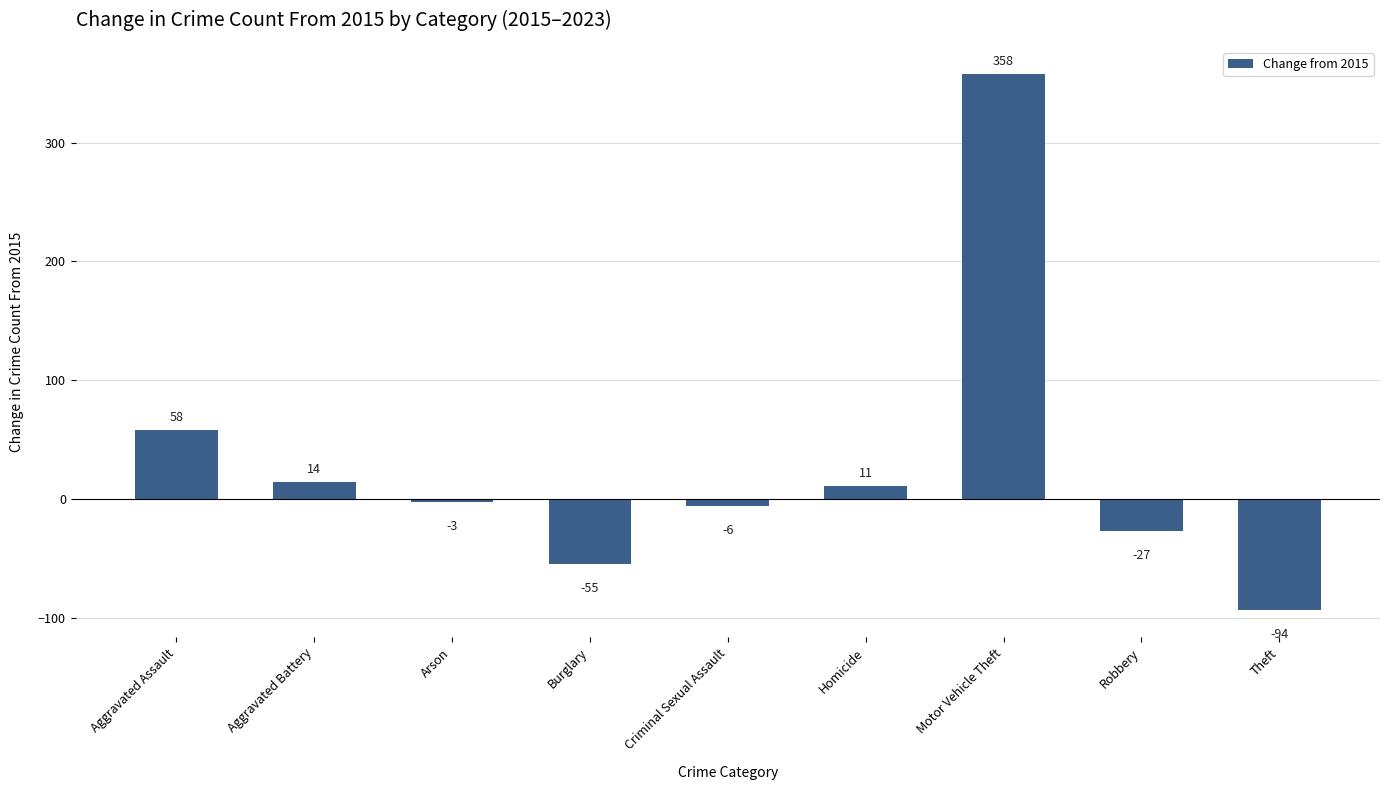

List the labels in order of value, largest first.

Motor Vehicle Theft, Aggravated Assault, Aggravated Battery, Homicide, Arson, Criminal Sexual Assault, Robbery, Burglary, Theft